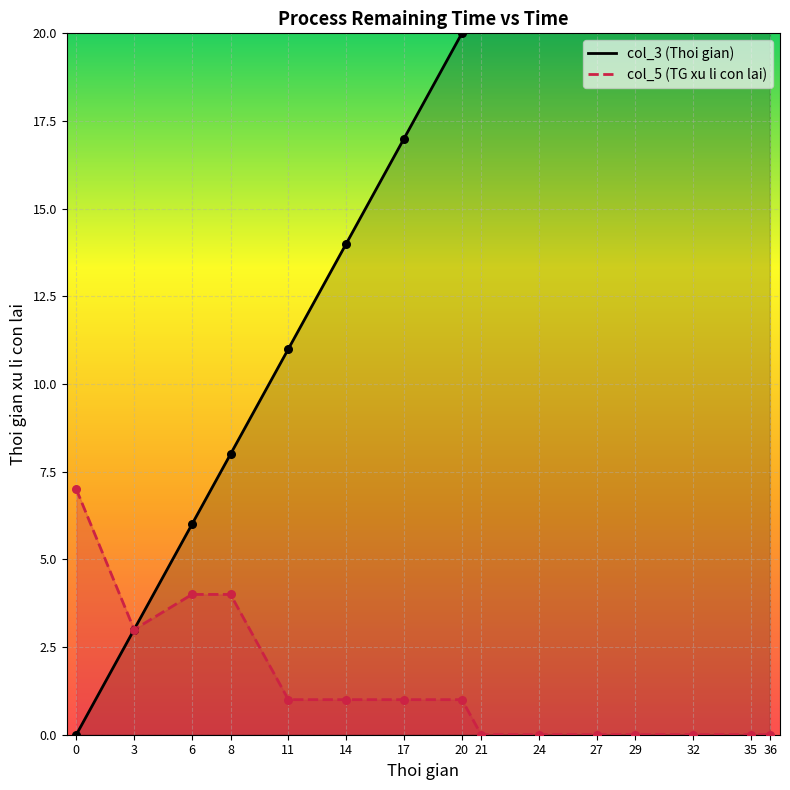

What is the total value across all series at 6?

10